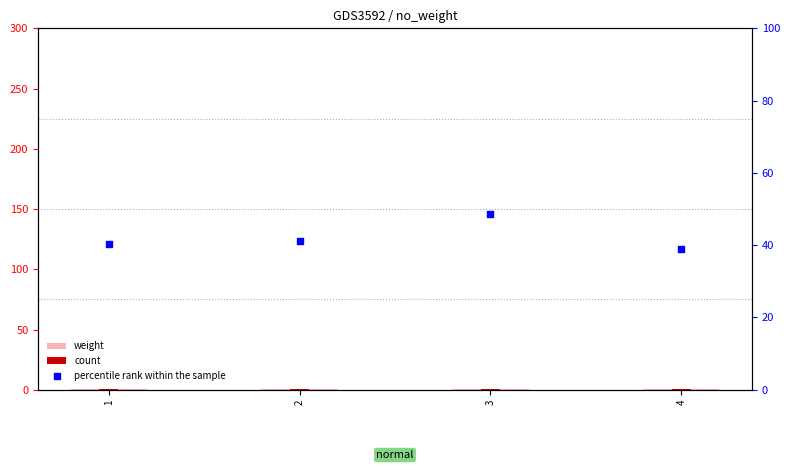

Which series reaches the maximum Y coordinate?

percentile rank within the sample